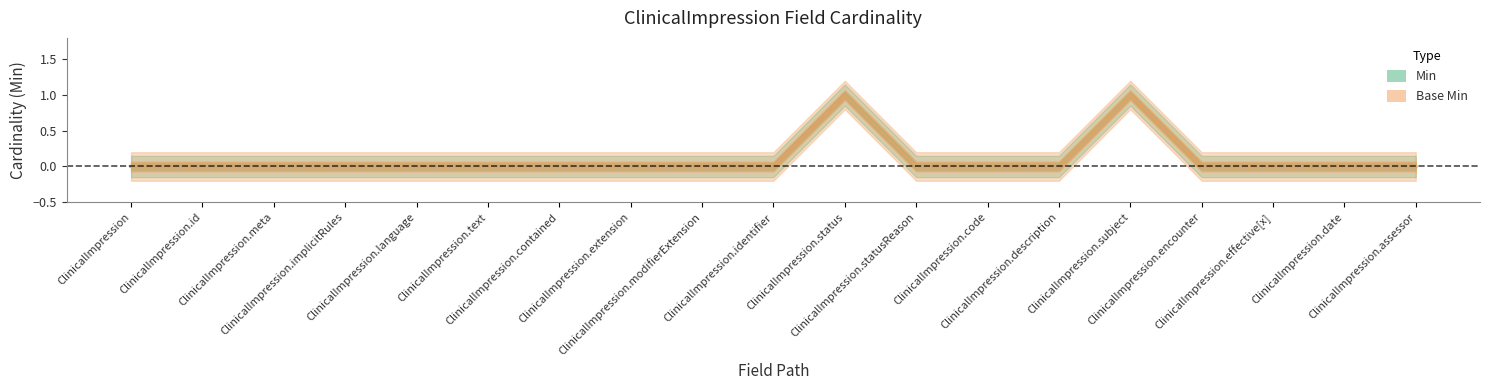

Which series changed the most between ClinicalImpression.meta and ClinicalImpression.code?

Min